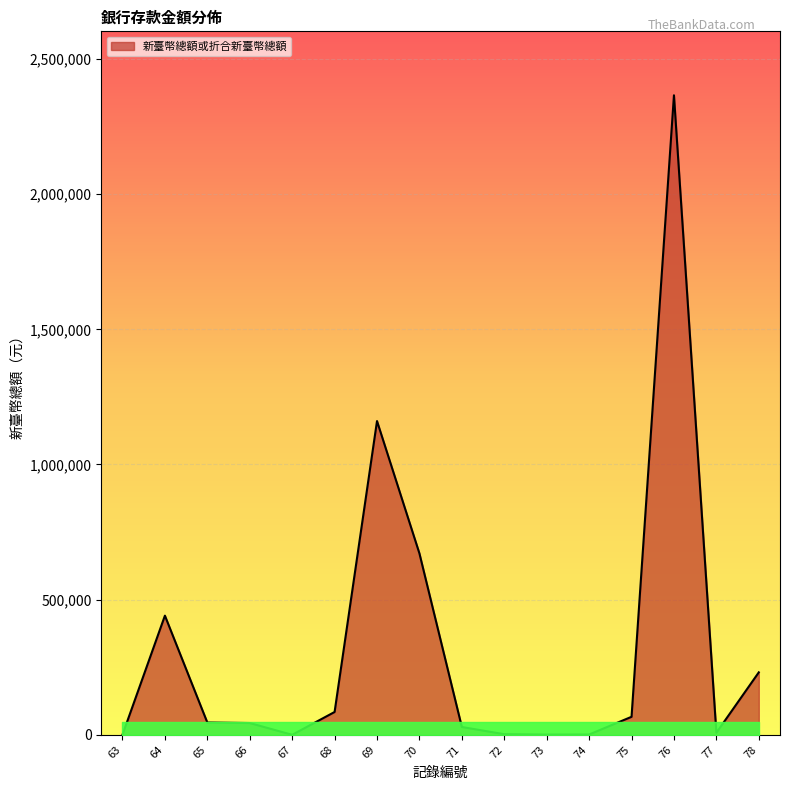

Count the number of categories in the chart.

16